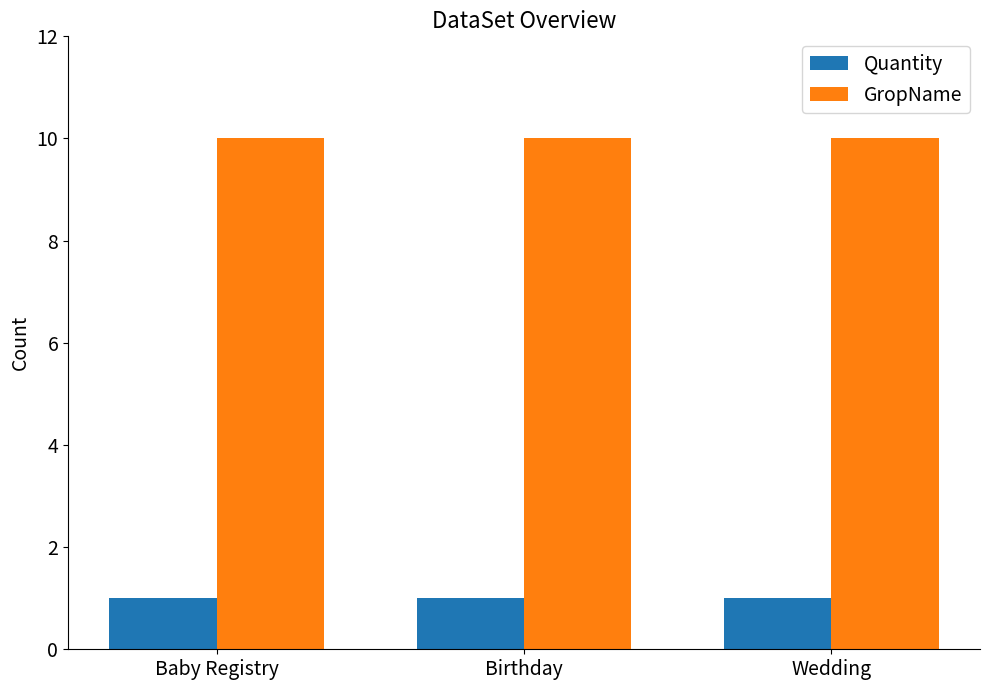

Reading left to right, list all the values displayed in this chart.

Quantity: 1	1	1
GropName: 10	10	10